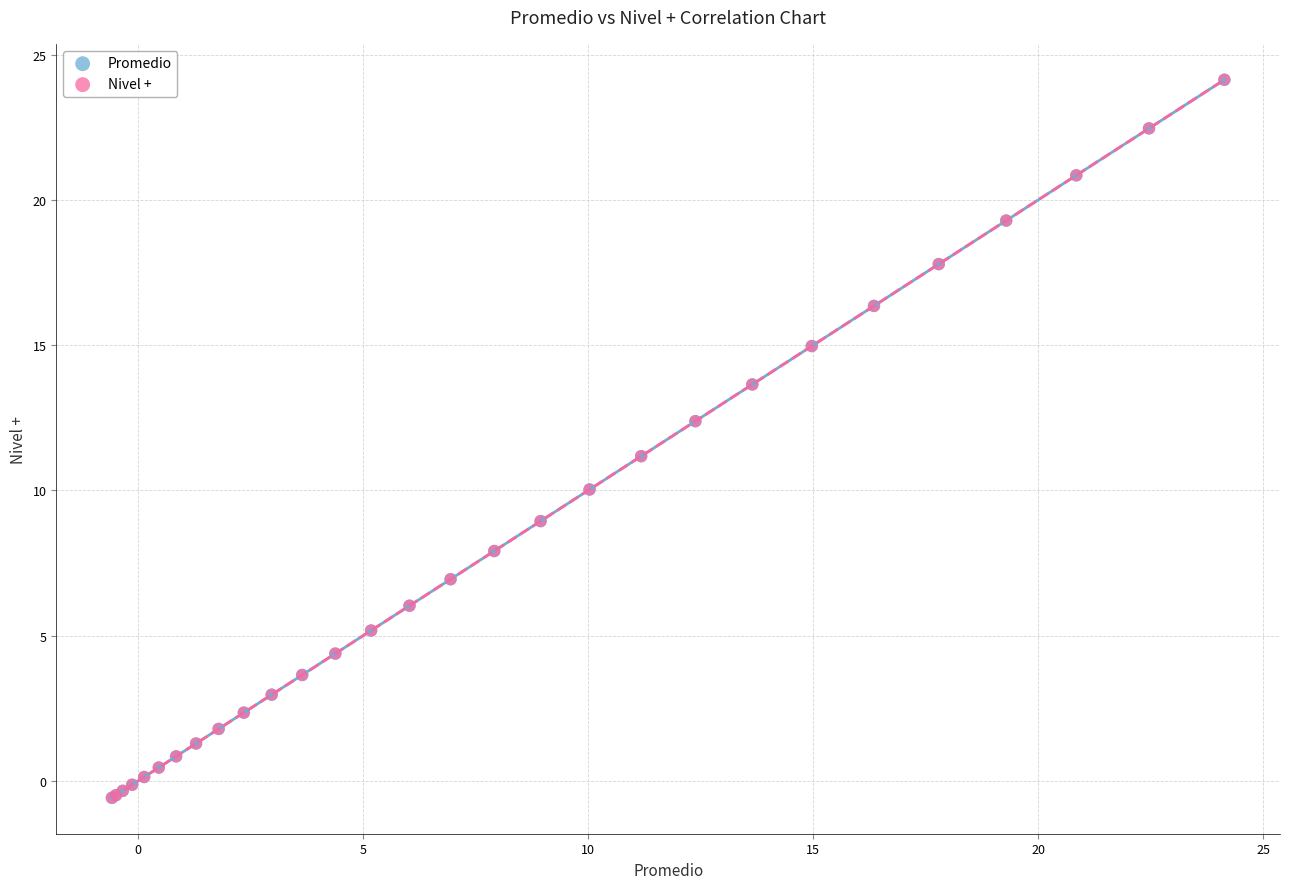

What are all the series names shown in the legend?

Promedio, Nivel +